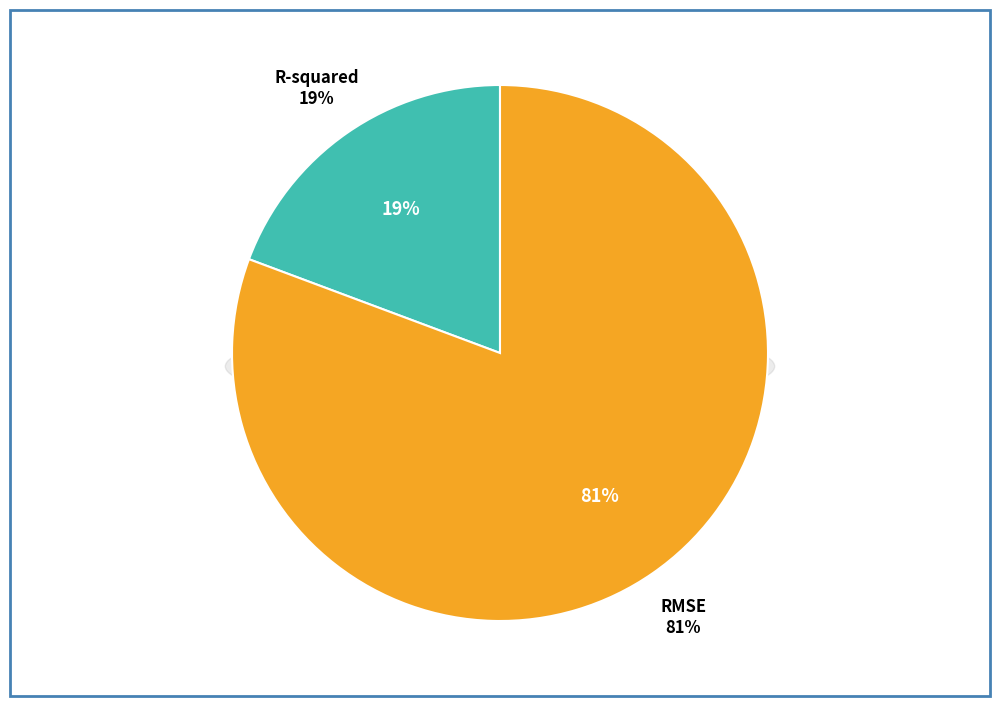

The R-squared slice represents 11% of the pie. True or false?

False